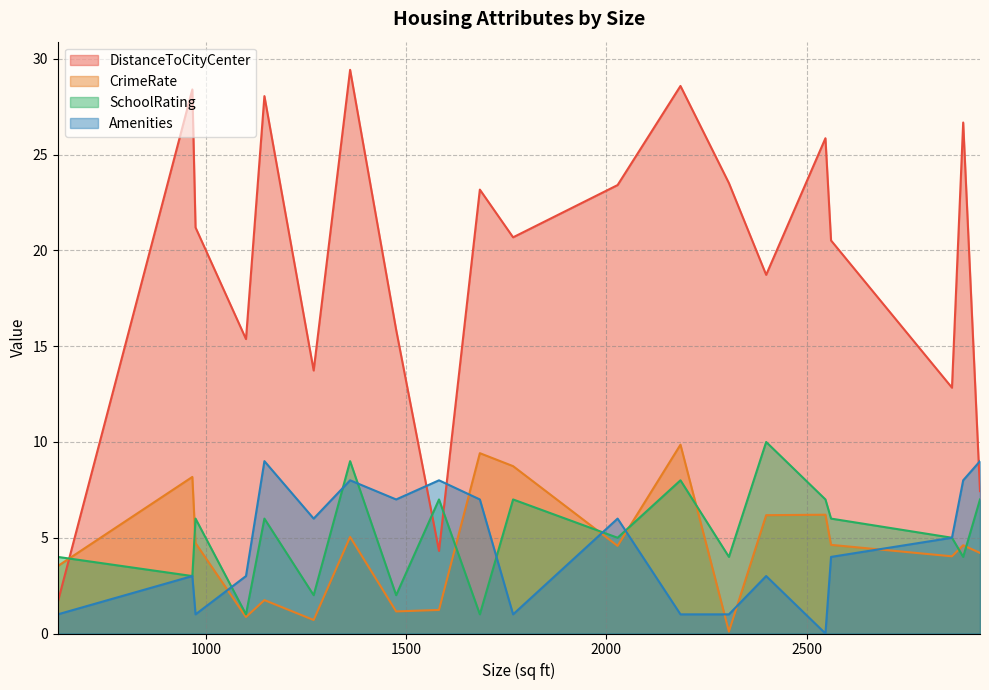

How many categories are shown in the chart?

20